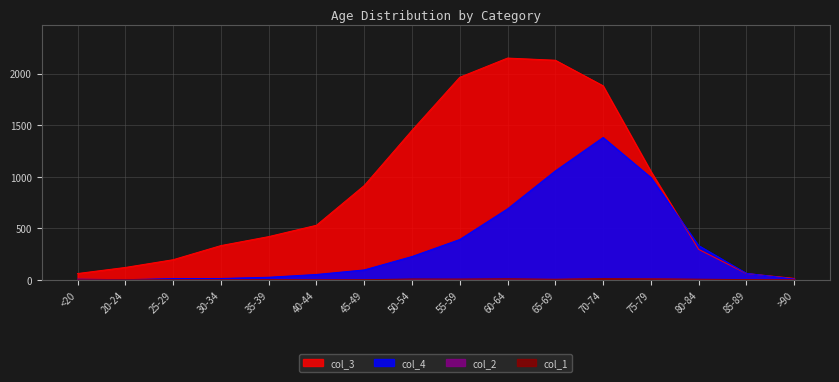

How many lines are shown in the chart?

4